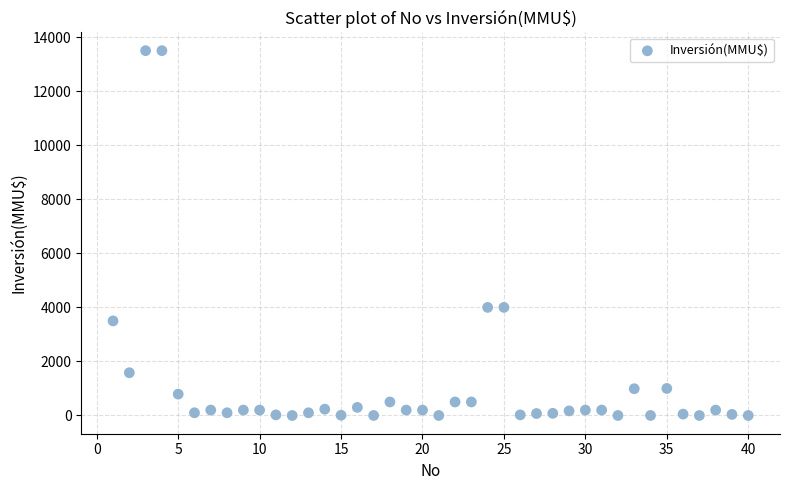

What is the range of X values (max minus min)?

39